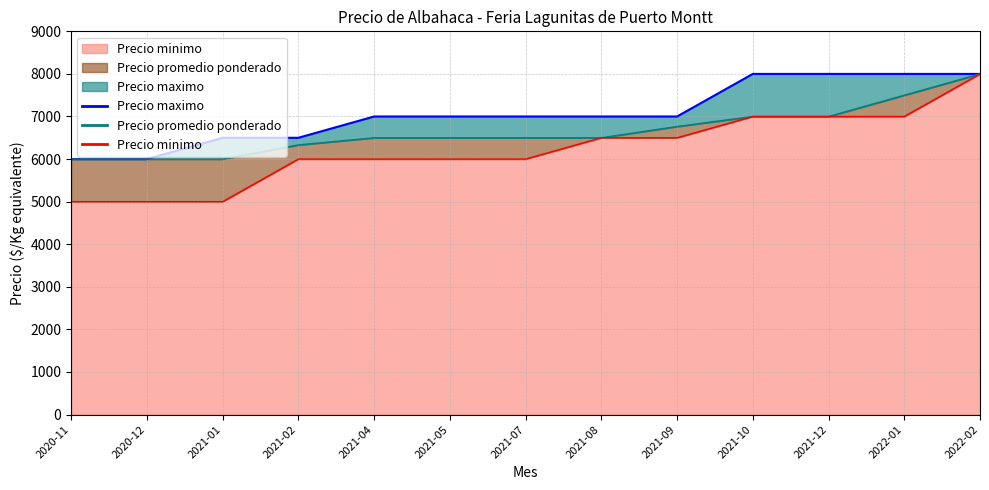

At how many categories does at least one series exceed 5297?

13